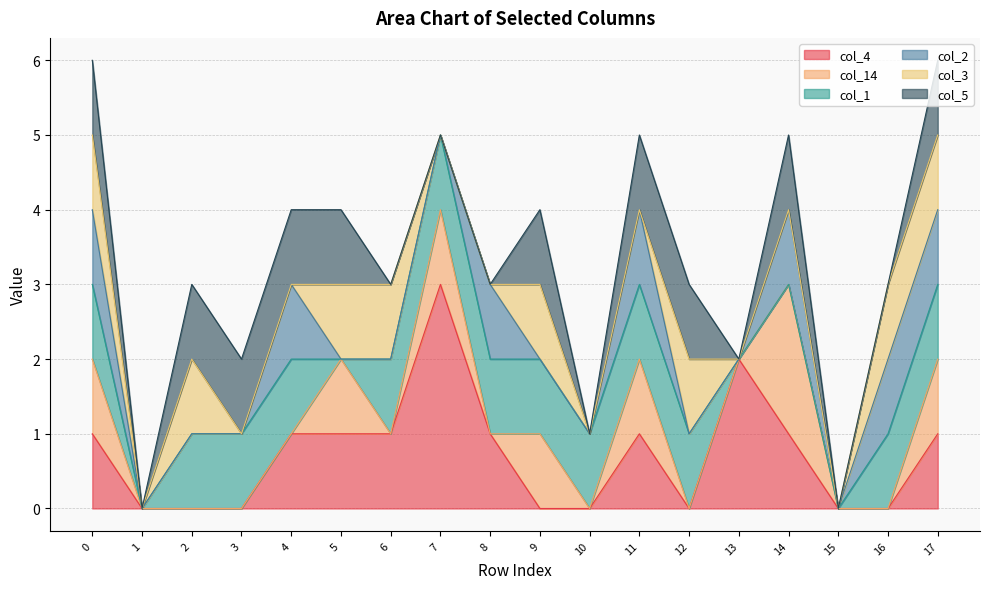

What is the sum of all col_3 values?

8